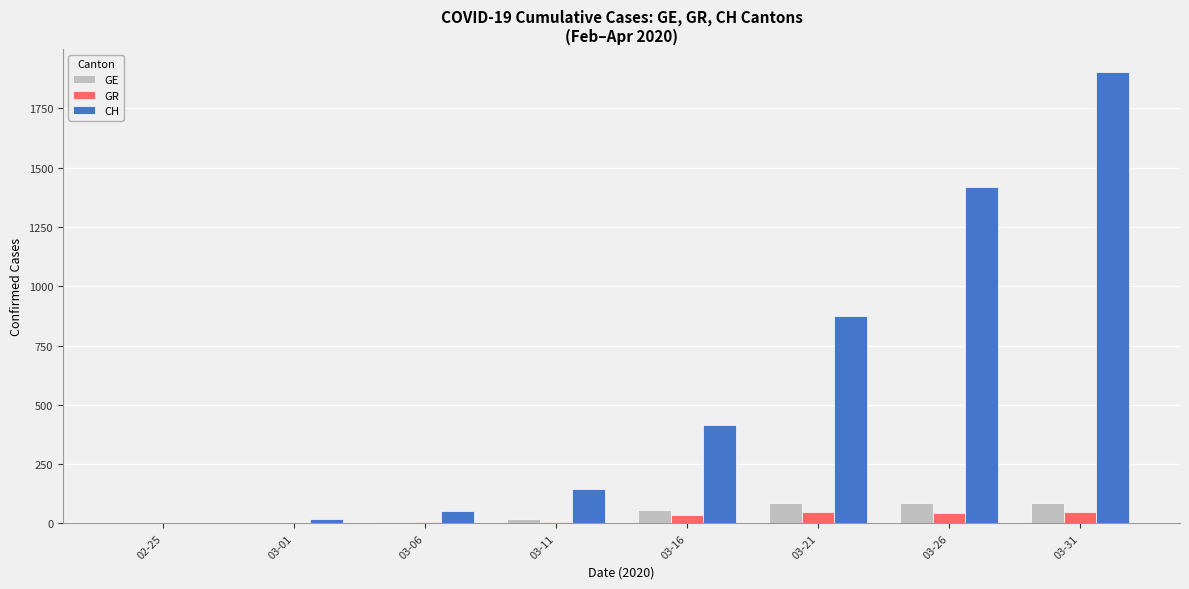

Which series has the largest total across all categories?

CH